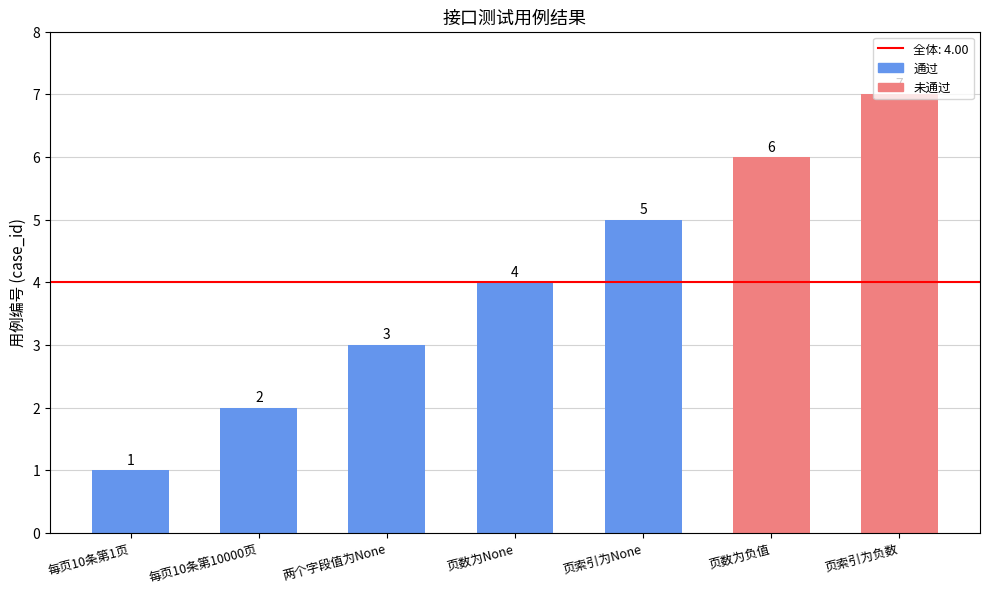

What is the change in value from 每页10条第1页 to 每页10条第10000页?

+1